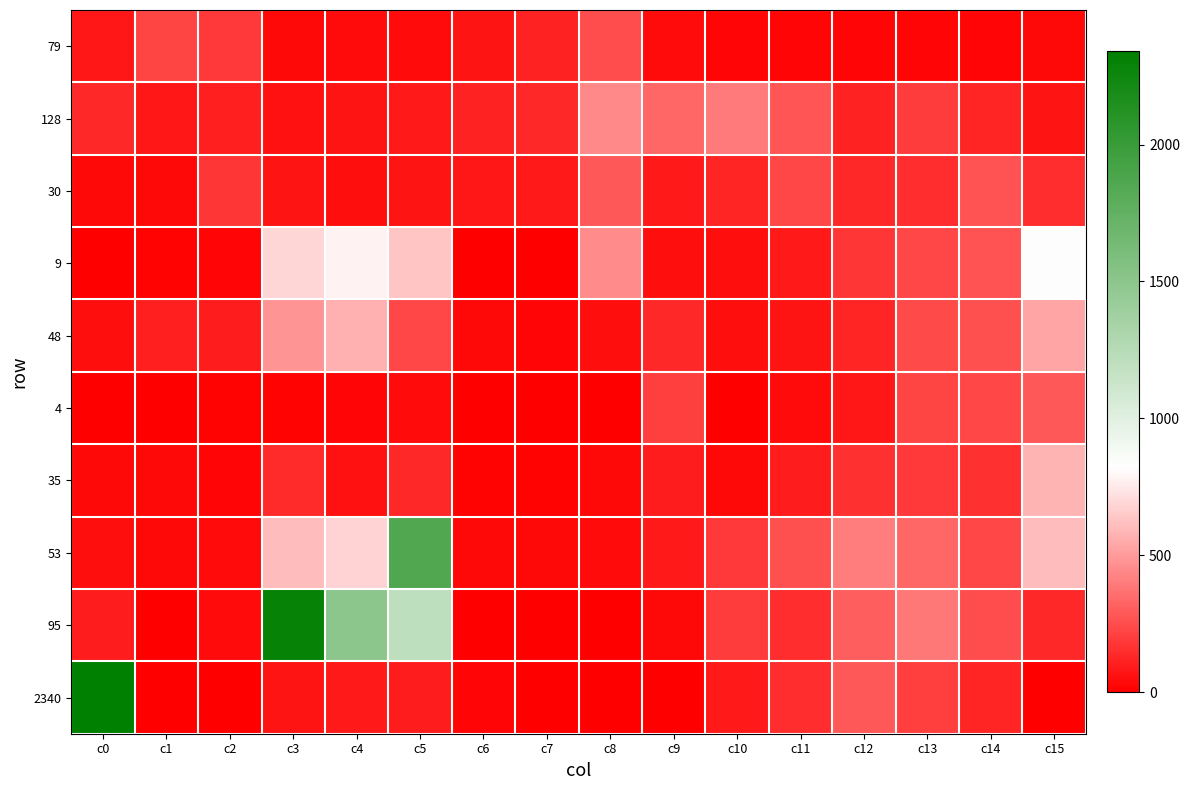

At how many categories does at least one series exceed 2263?

2